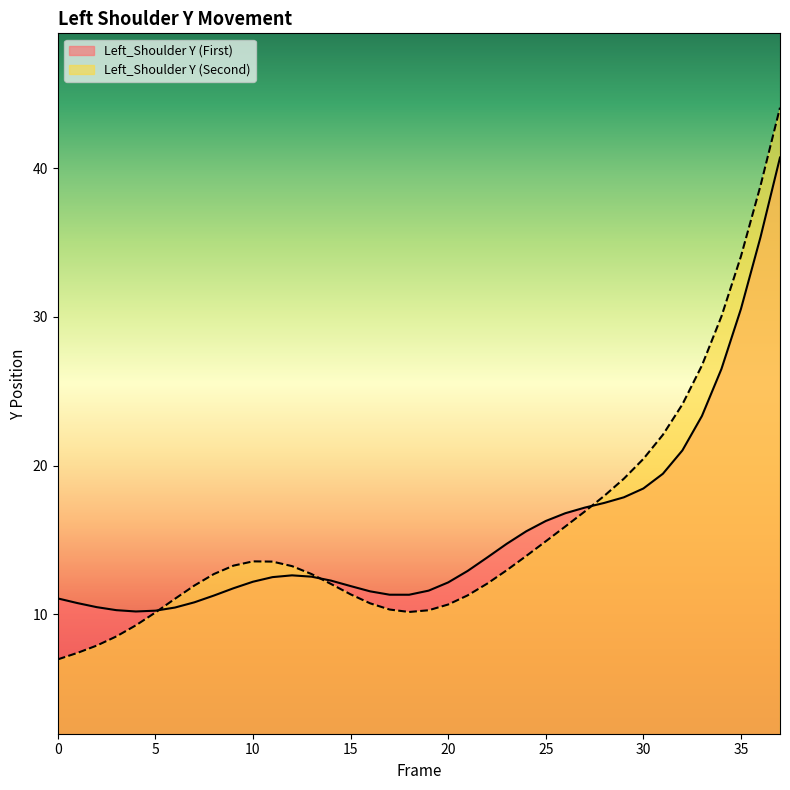

At which label is Left_Shoulder Y (Second) closest to 25?

32